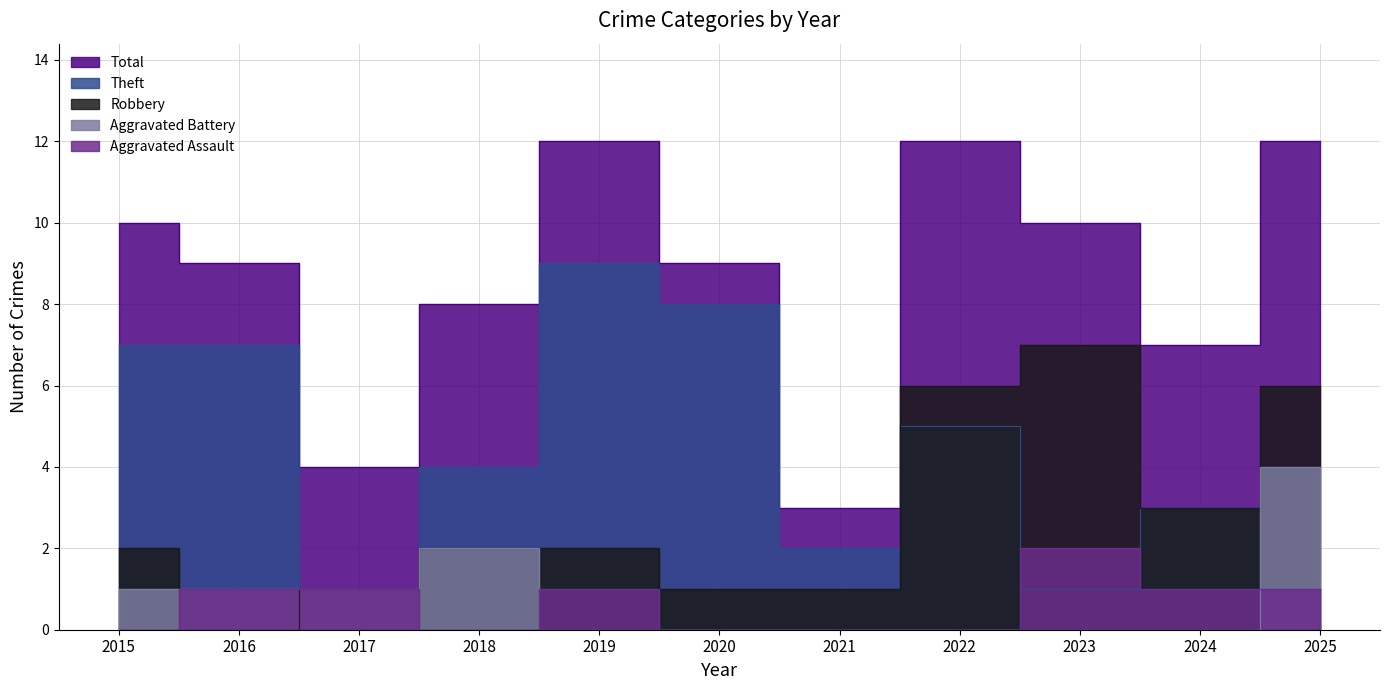

Which series has the largest total across all categories?

Total